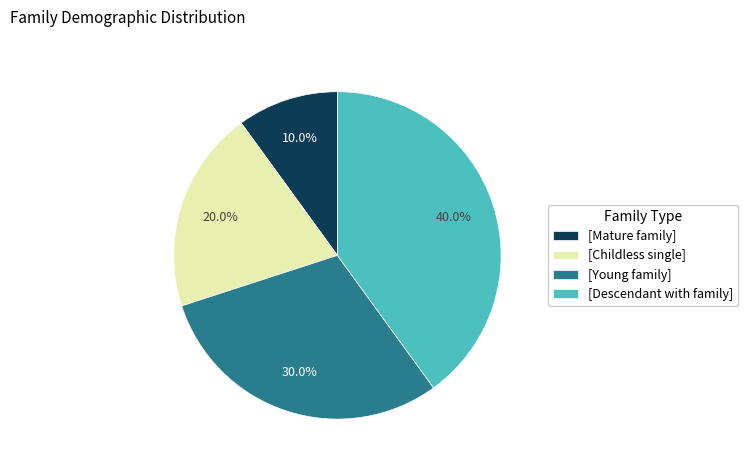

Is [Descendant with family] the majority of the pie?

No